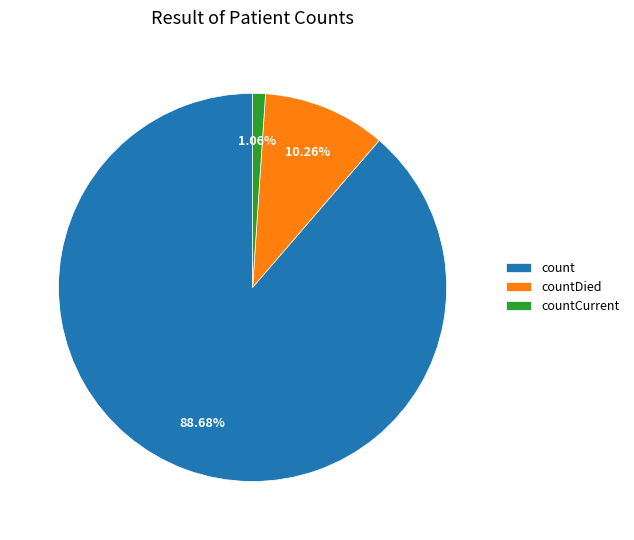

Rank the categories by value from highest to lowest.

count, countDied, countCurrent